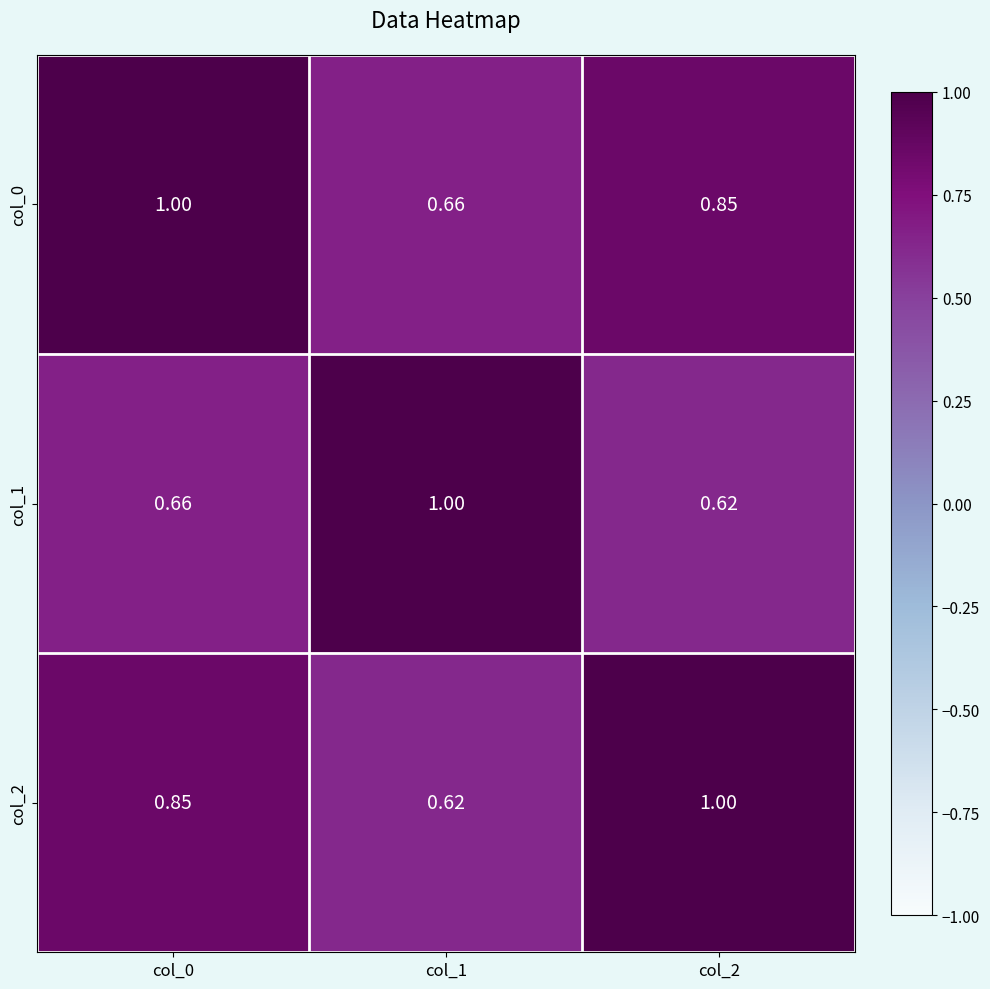

Is the value of col_0 at col_2 greater than the value of col_2 at col_2?

No